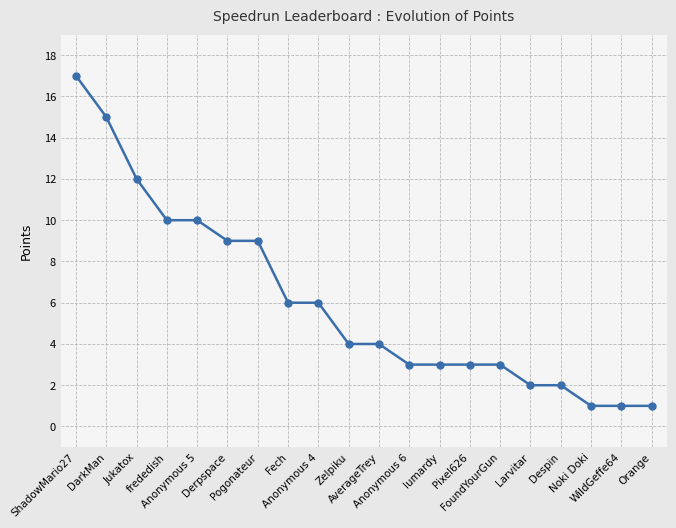

What is the sum of all values?

121